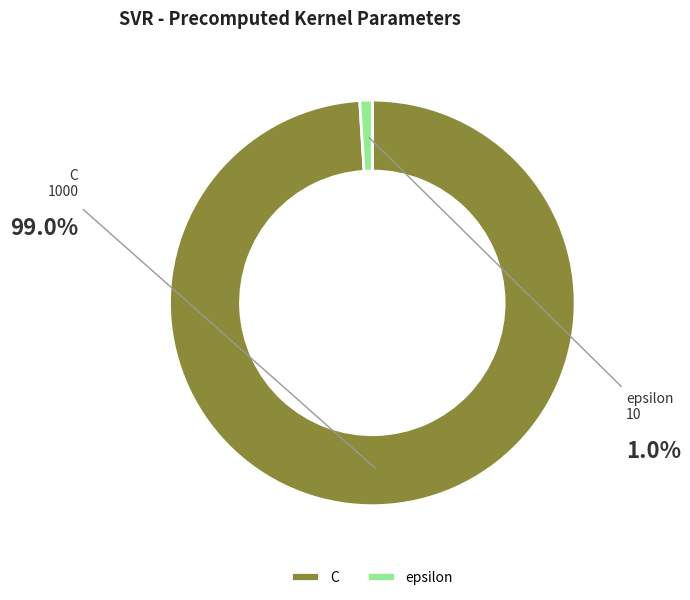

Count the number of slices in the pie.

2